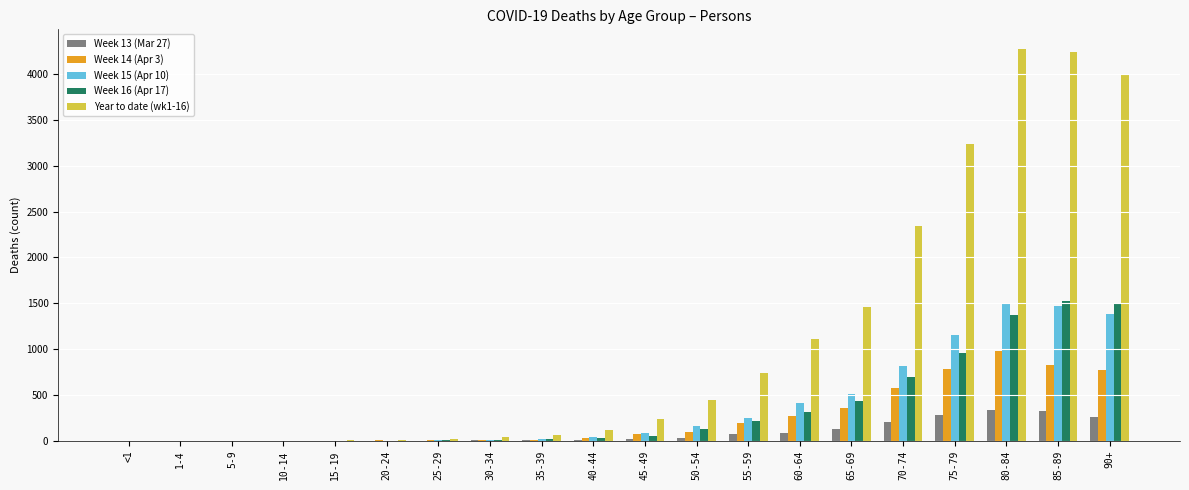

Which series has the largest total across all categories?

Year to date (wk1-16)